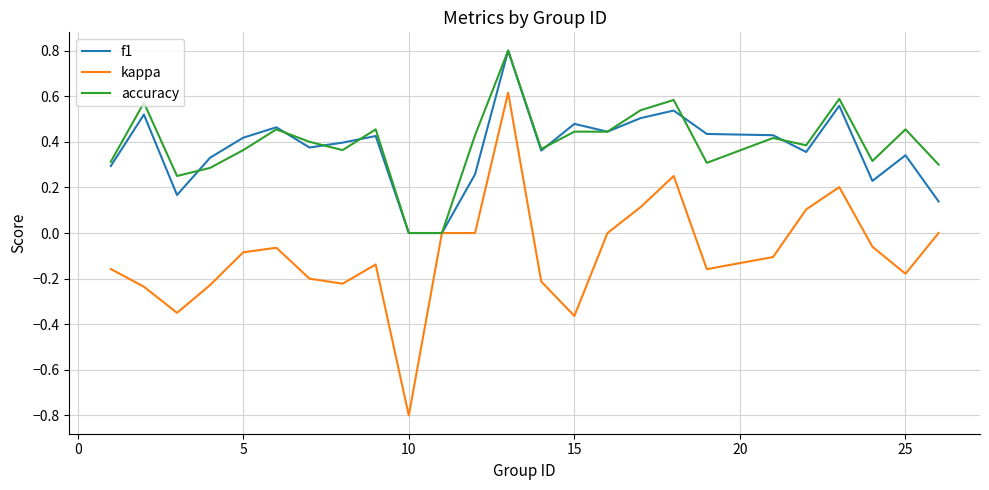

What is the smallest value displayed?

-0.8